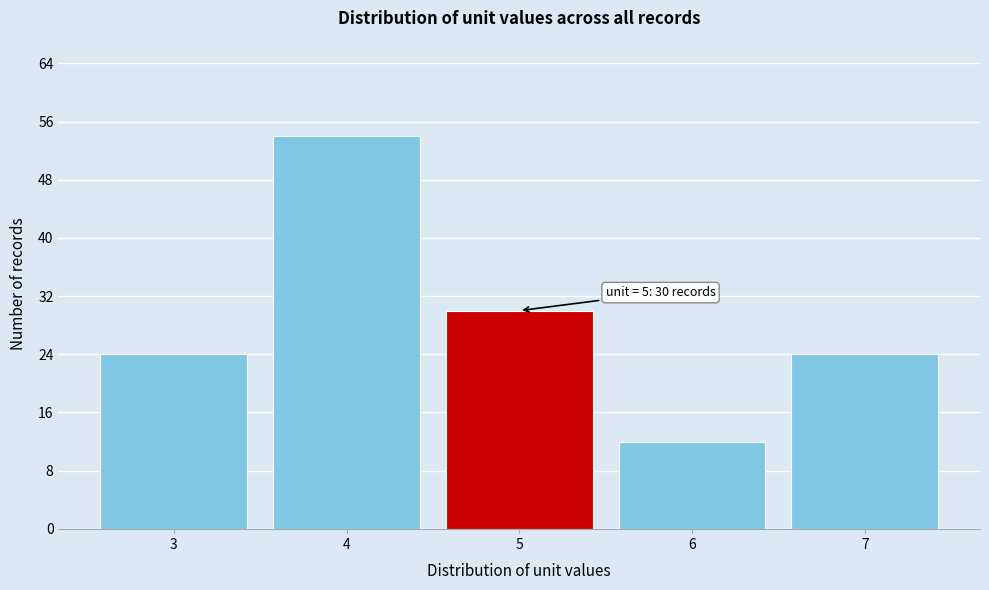

Over which range of the x-axis is the bar tallest?

3.5 to 4.5